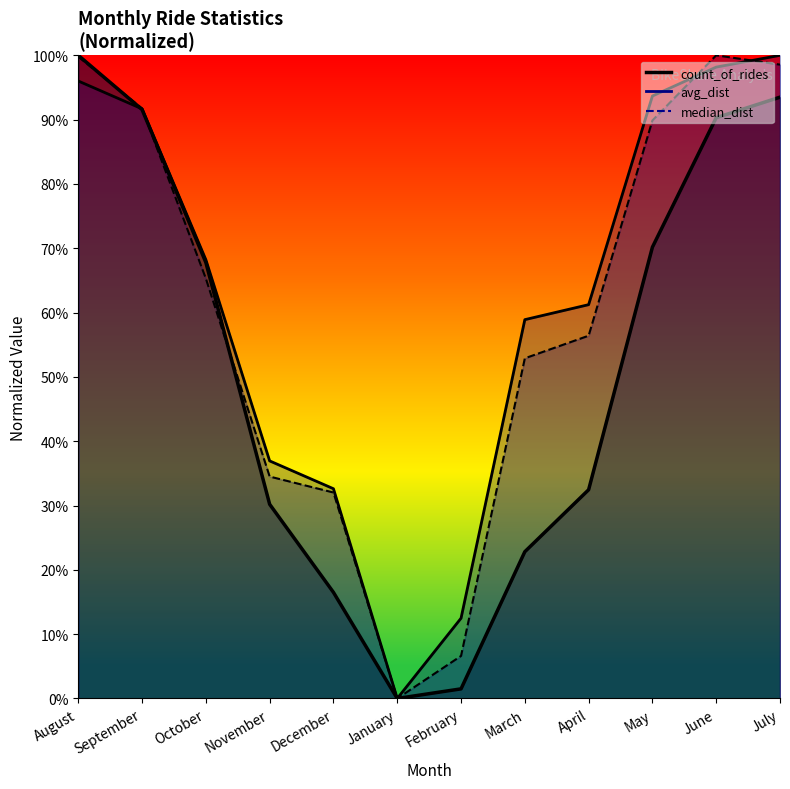

Rank the series by their maximum value, from lowest to highest.

count_of_rides, avg_dist, median_dist